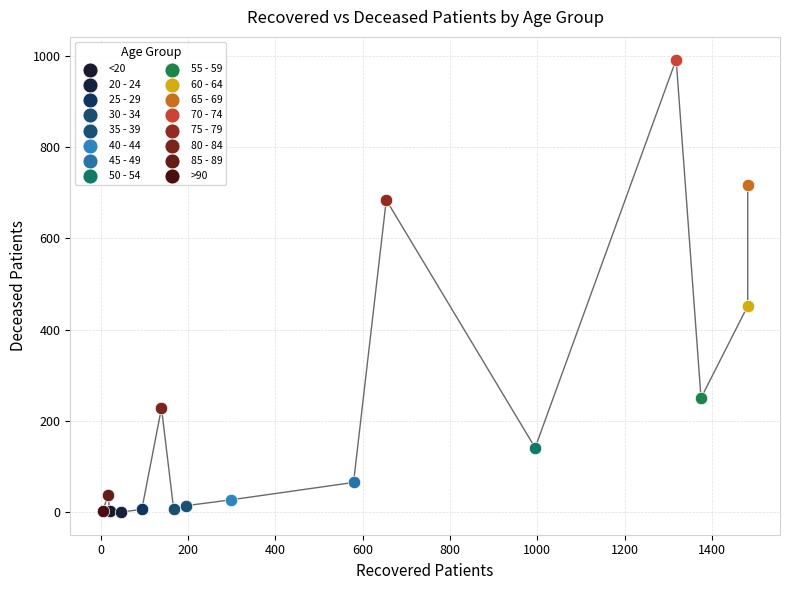

Which series reaches the maximum Y coordinate?

70 - 74